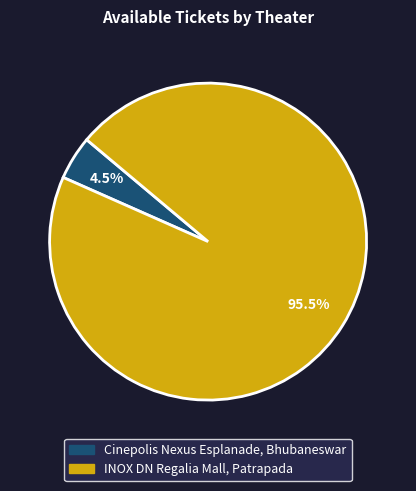

Is it true that Cinepolis Nexus Esplanade, Bhubaneswar is 18% of the pie?

False